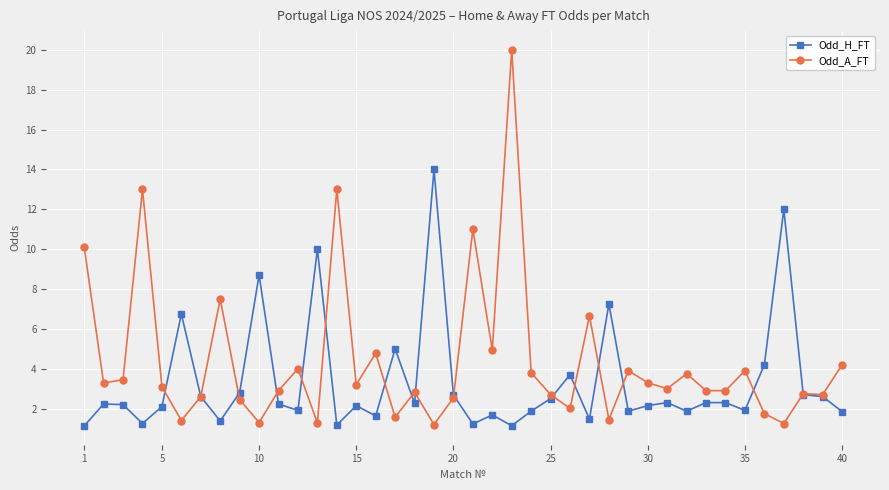

What is the value of the Odd_H_FT point at the 26th from the left?

3.7